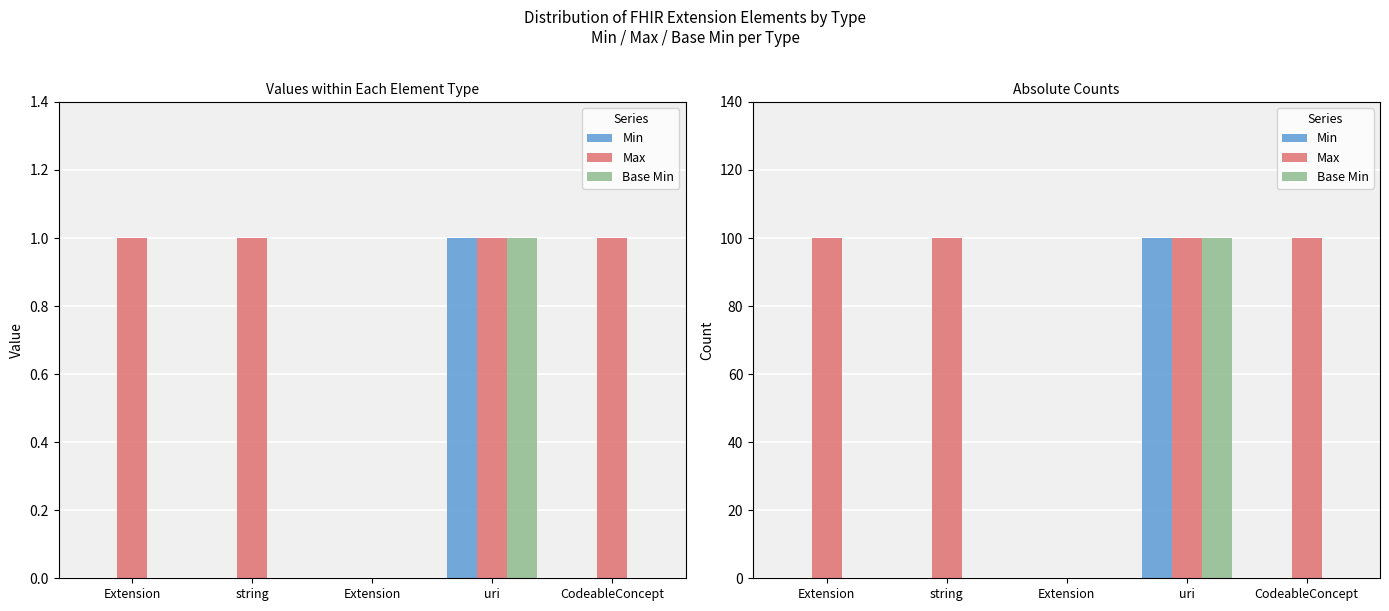

What is the label of the 1st bar from the right?

CodeableConcept